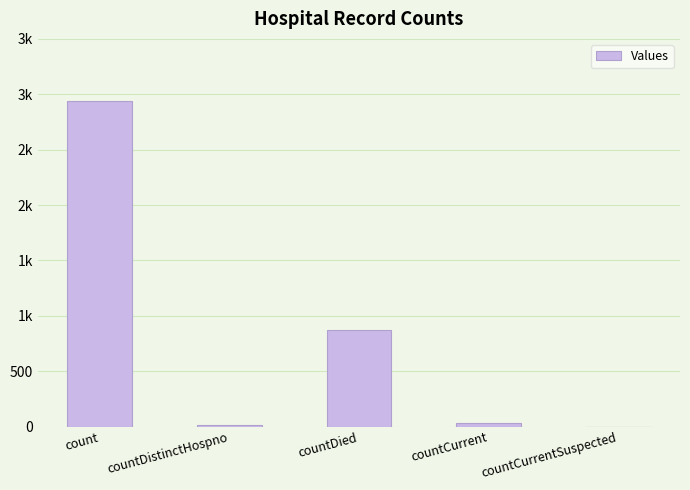

Reading right to left, transcribe all the data shown in this chart.

0	31	868	18	2935